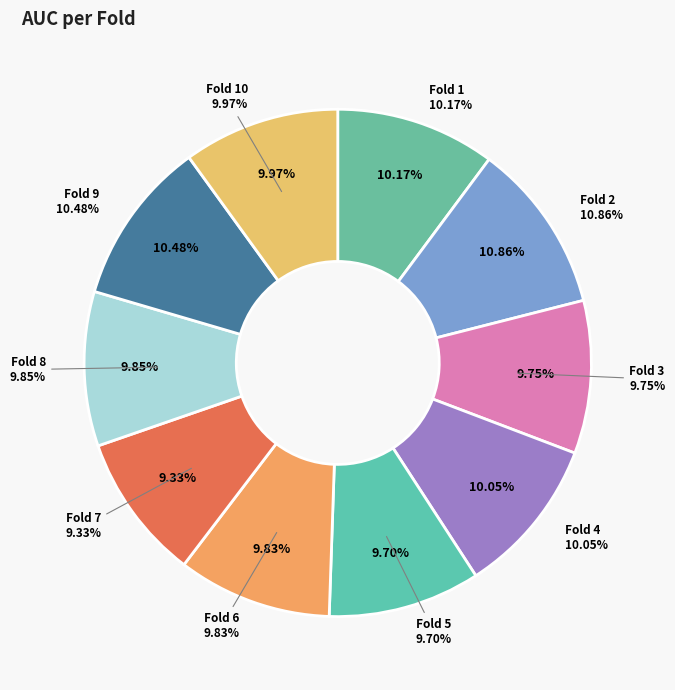

Is there any slice that represents more than half of the pie?

No